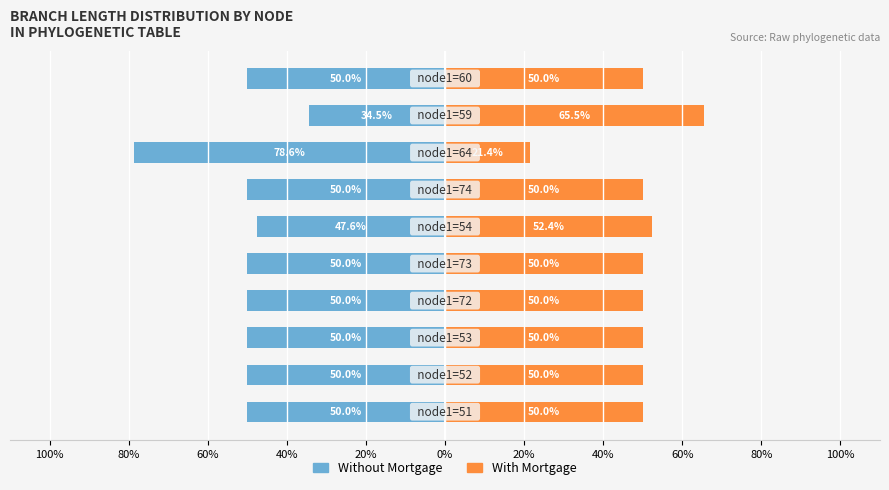

At 20%, list the series in order from smallest to largest.

Without Mortgage, With Mortgage